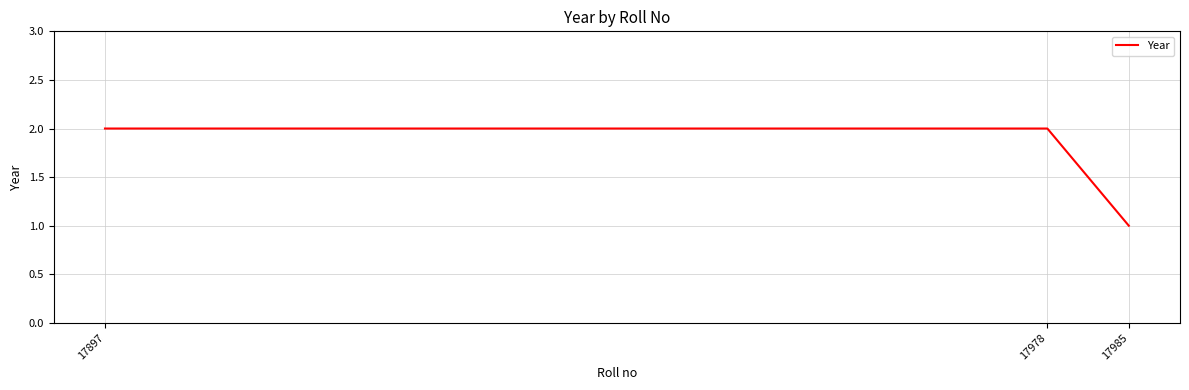

What is the sum of all values?

5